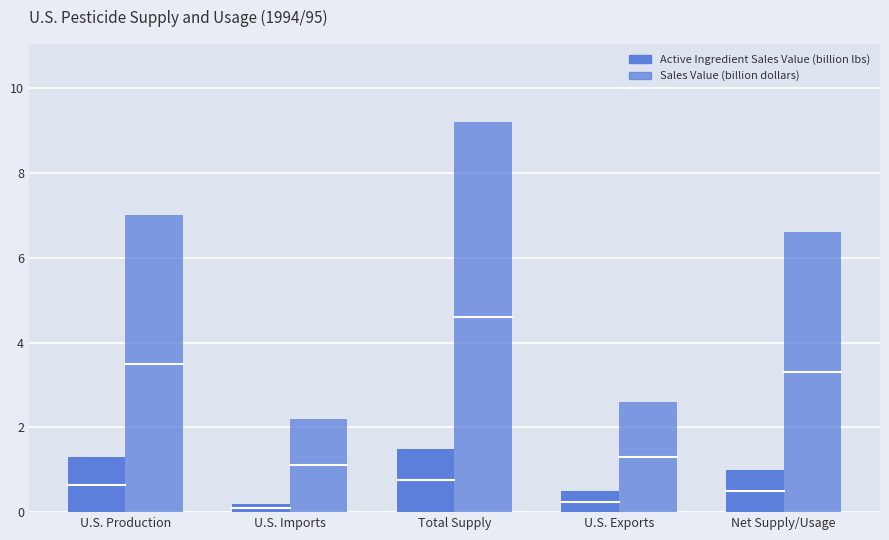

What is the total value across all series at U.S. Imports?

2.4